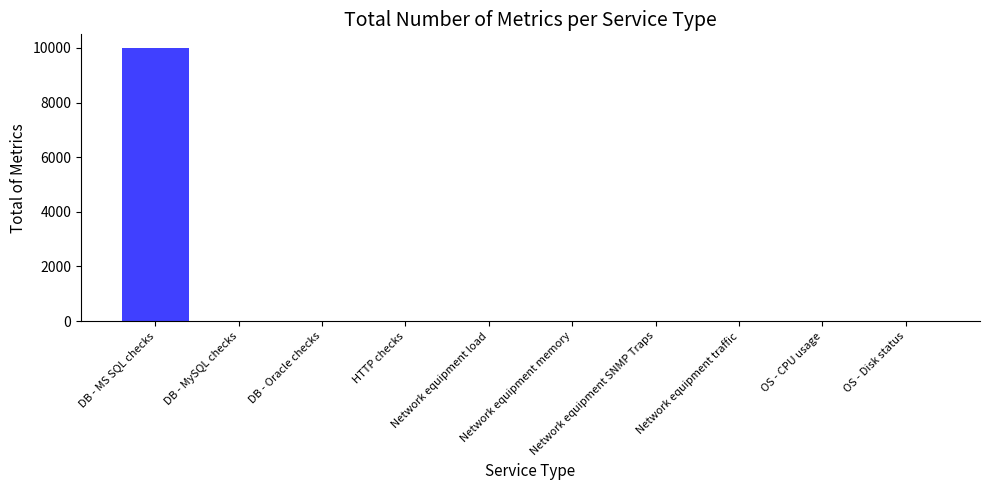

What is the greatest value displayed?

10000